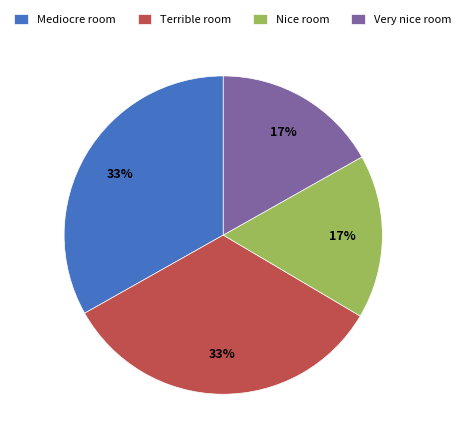

To the nearest percent, what portion does Nice room represent?

17%